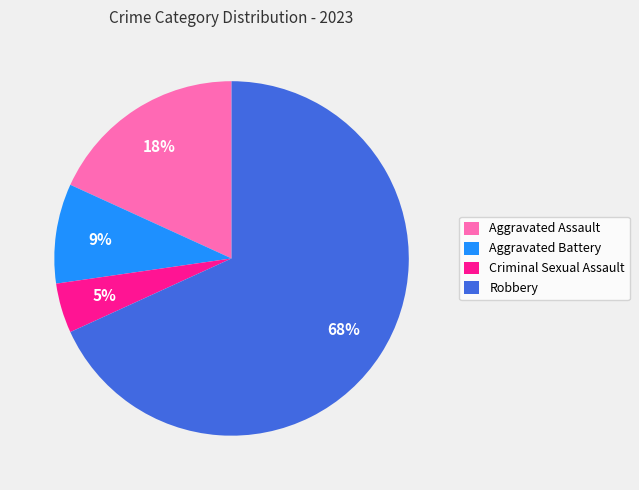

To the nearest percent, what is the combined percentage of Criminal Sexual Assault and Aggravated Battery?

14%